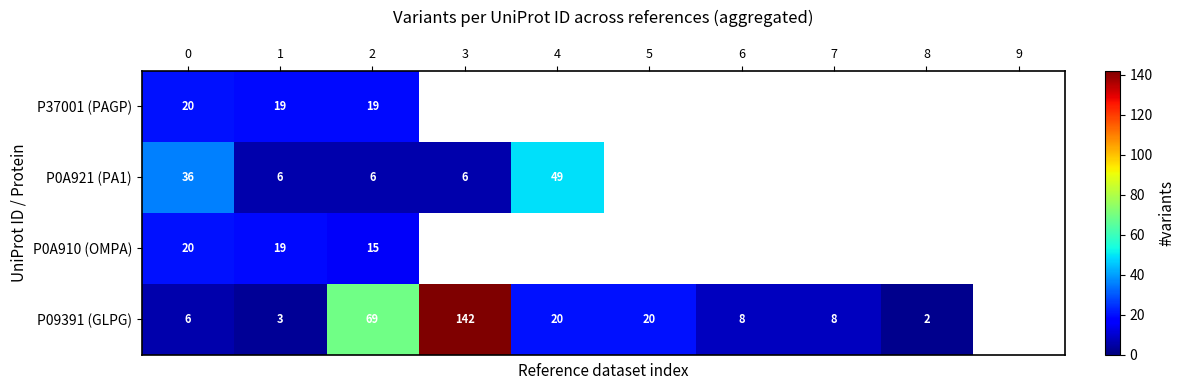

At 2, list the series in order from smallest to largest.

P0A921 (PA1), P0A910 (OMPA), P37001 (PAGP), P09391 (GLPG)